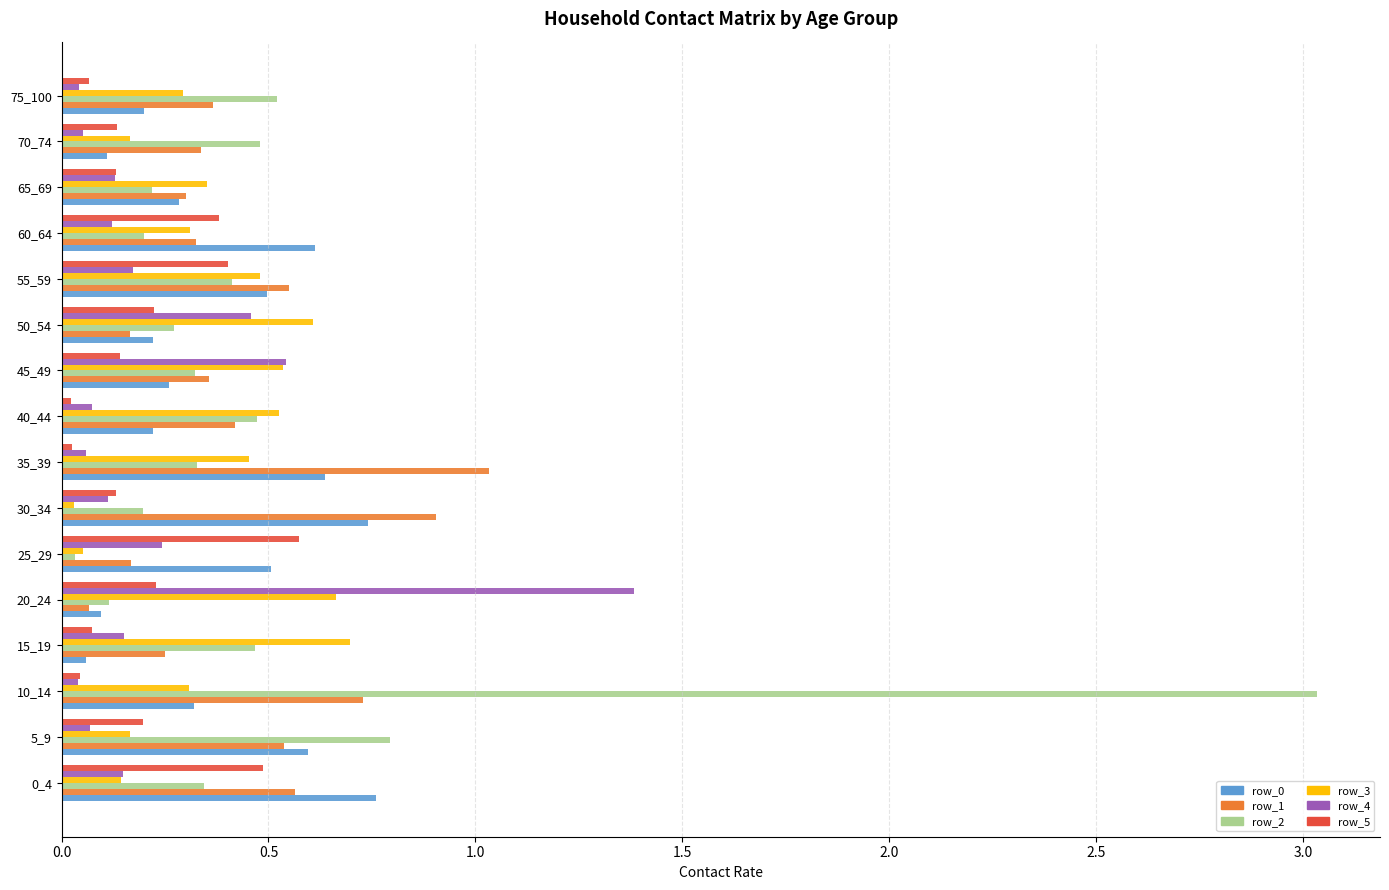

Which series has the widest spread of values?

row_2